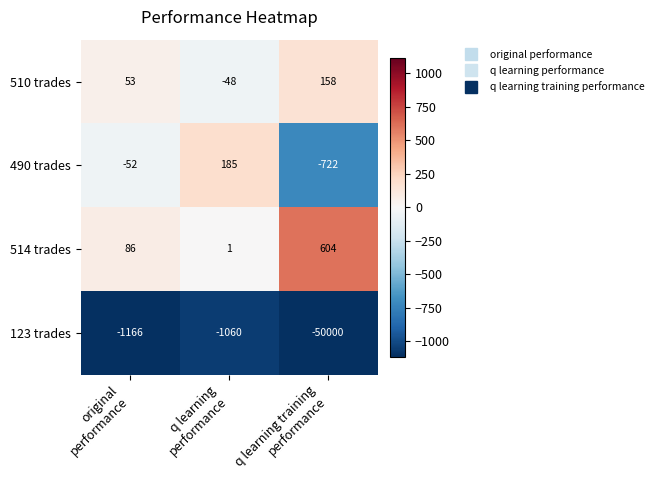

What is the average value of the 514 trades series?

230